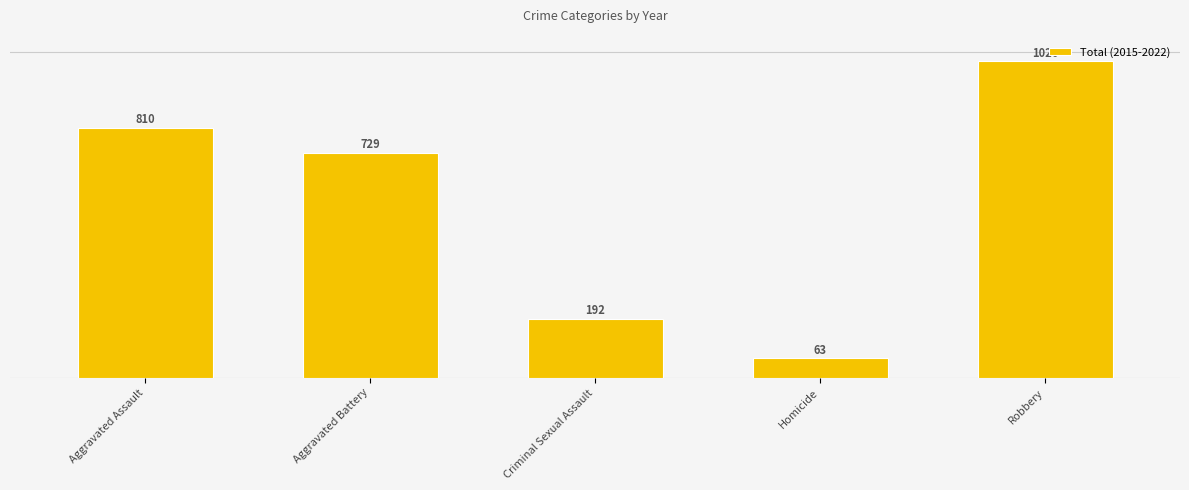

What is the label of the 5th bar from the left?

Robbery